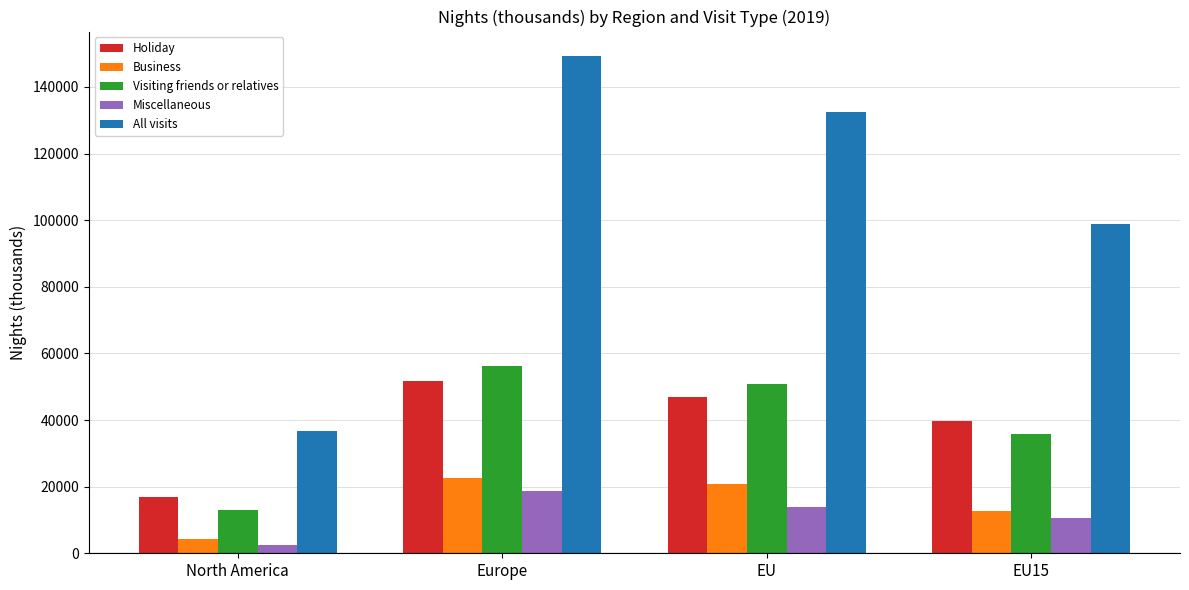

At which category does the chart reach its minimum across all series?

North America